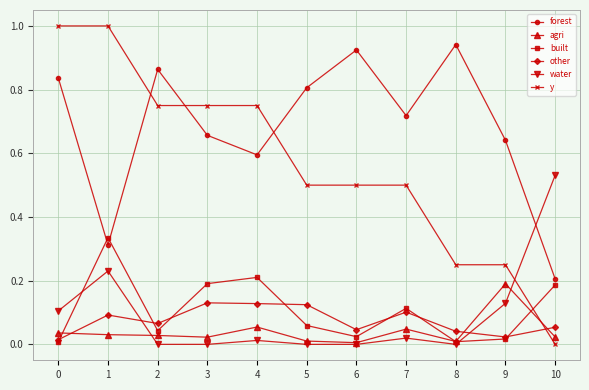

At which label is y closest to 0?

10